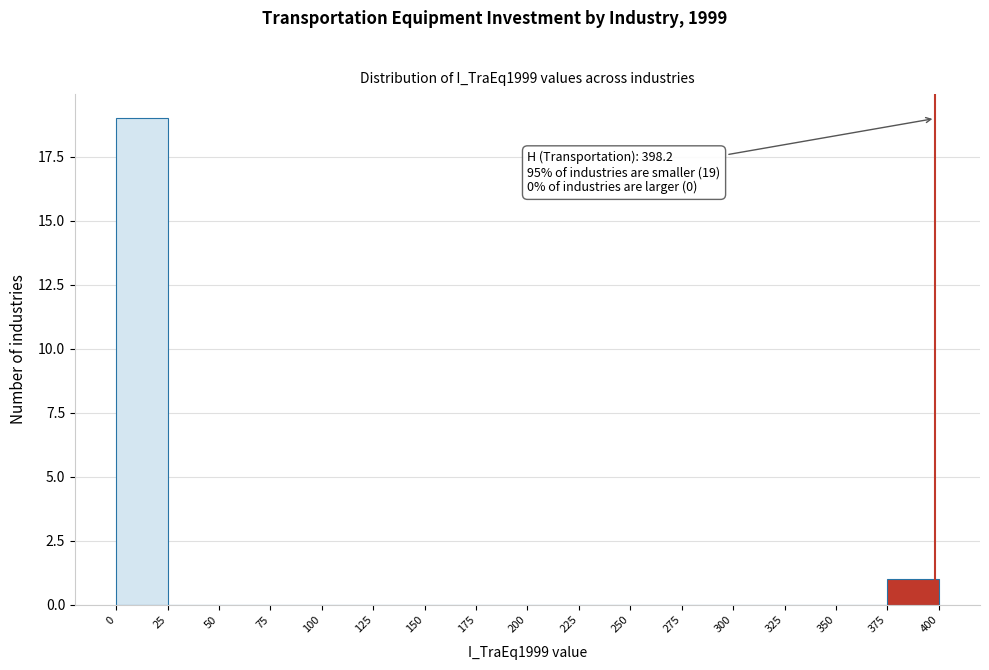

Over which range of the x-axis is the bar tallest?

0 to 25